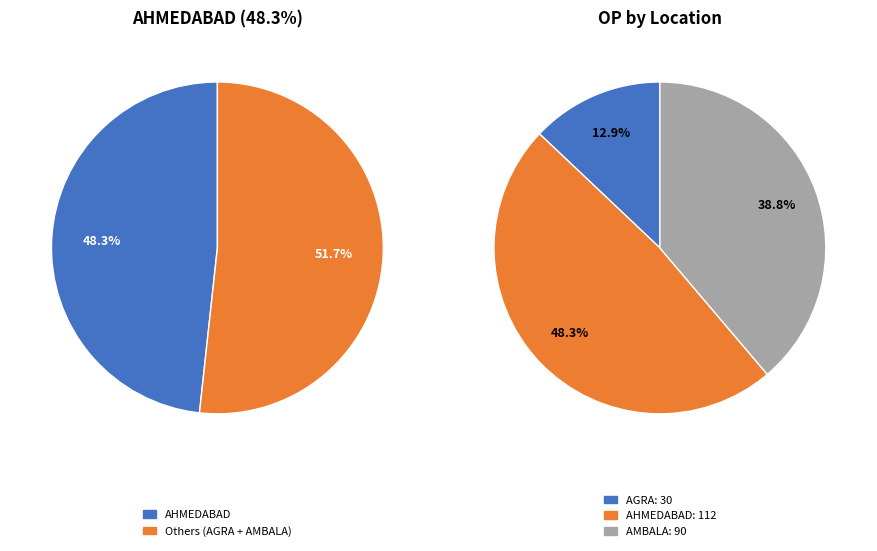

True or false: AGRA accounts for 9% of the total.

False